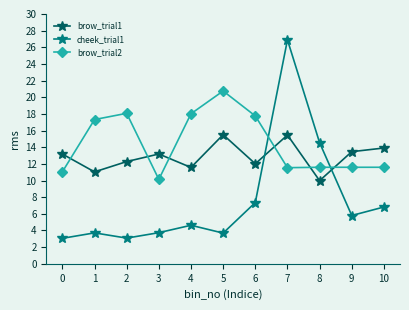

What is the maximum value shown in the chart?

26.9